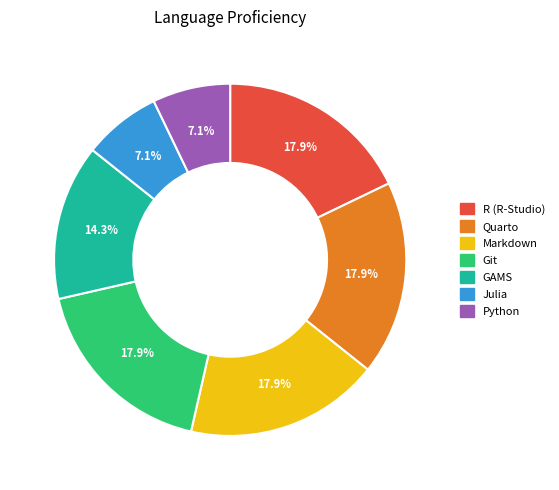

To the nearest percent, what percentage of the pie is Markdown?

18%